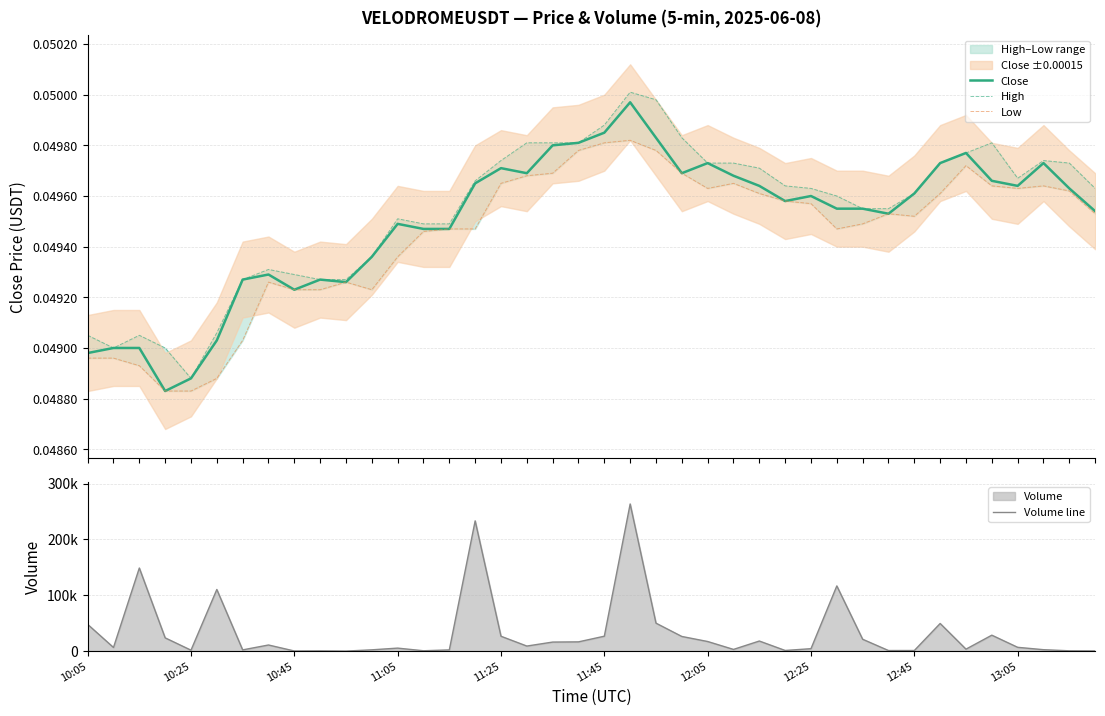

Which series has the largest range (max minus min)?

Volume line